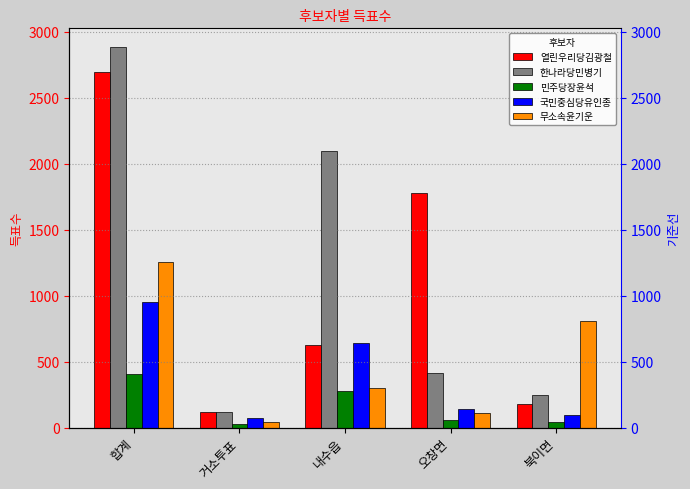

How many data points in 국민중심당유인종 are less than 143?

2